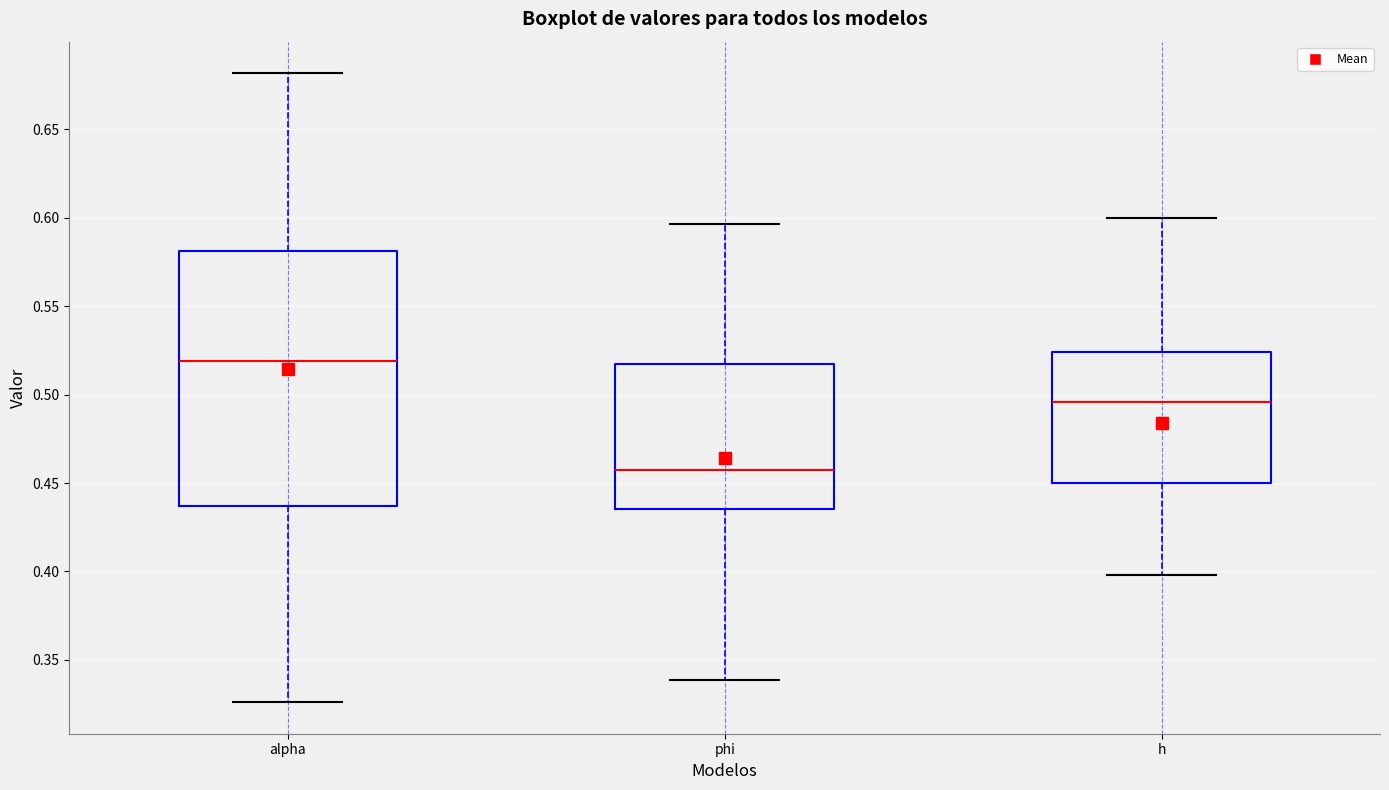

Reading left to right, read every box against the y-axis: the position of its median line, the range the box covers, and the ends of its whiskers. The values are not printed on the chart, so give them approximately, as read against the axis.

alpha: median 0.520, box 0.435 to 0.580, whiskers 0.325 to 0.680
phi: median 0.455, box 0.435 to 0.515, whiskers 0.340 to 0.595
h: median 0.495, box 0.450 to 0.525, whiskers 0.400 to 0.600